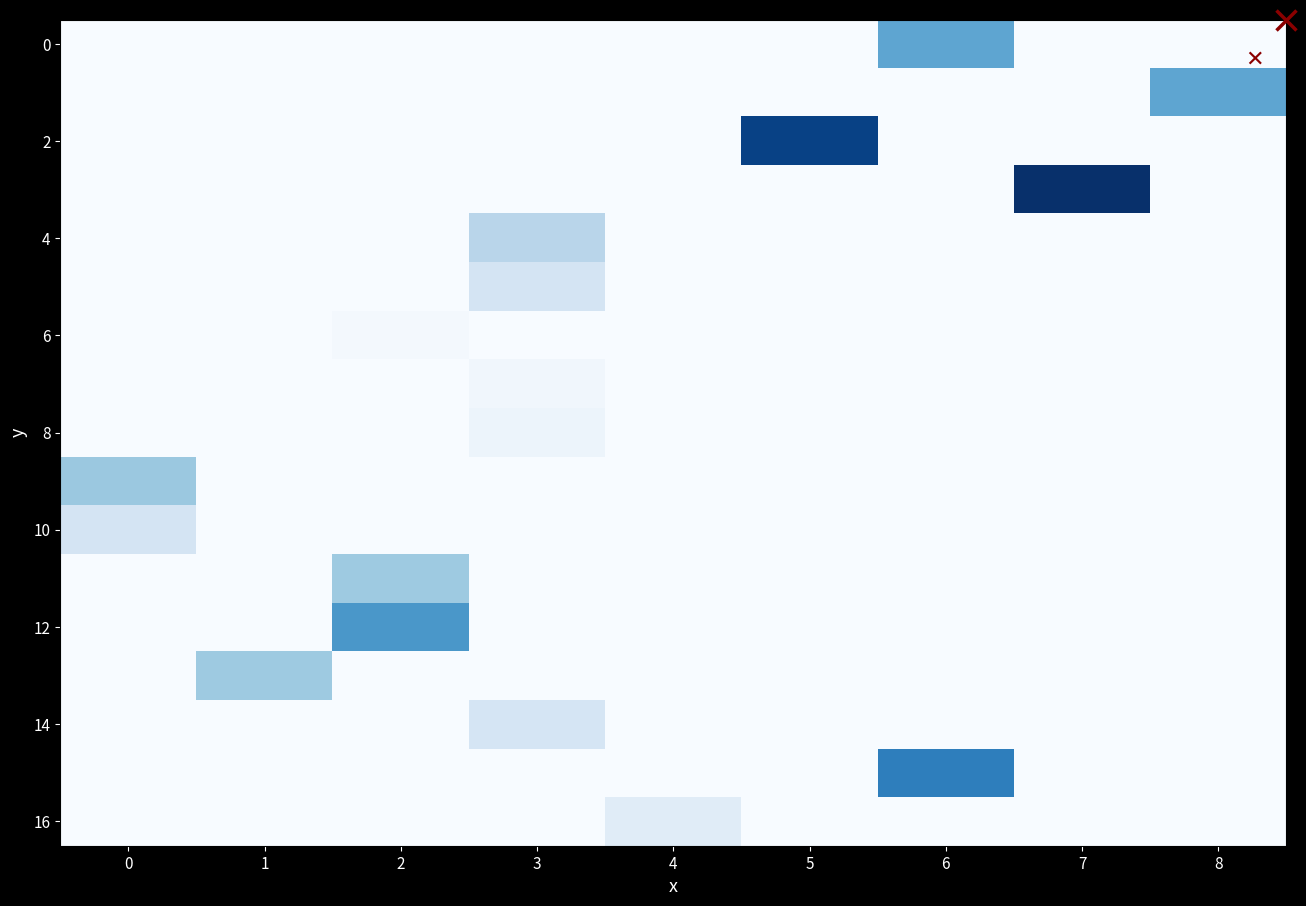

Which series has the largest range (max minus min)?

row_3